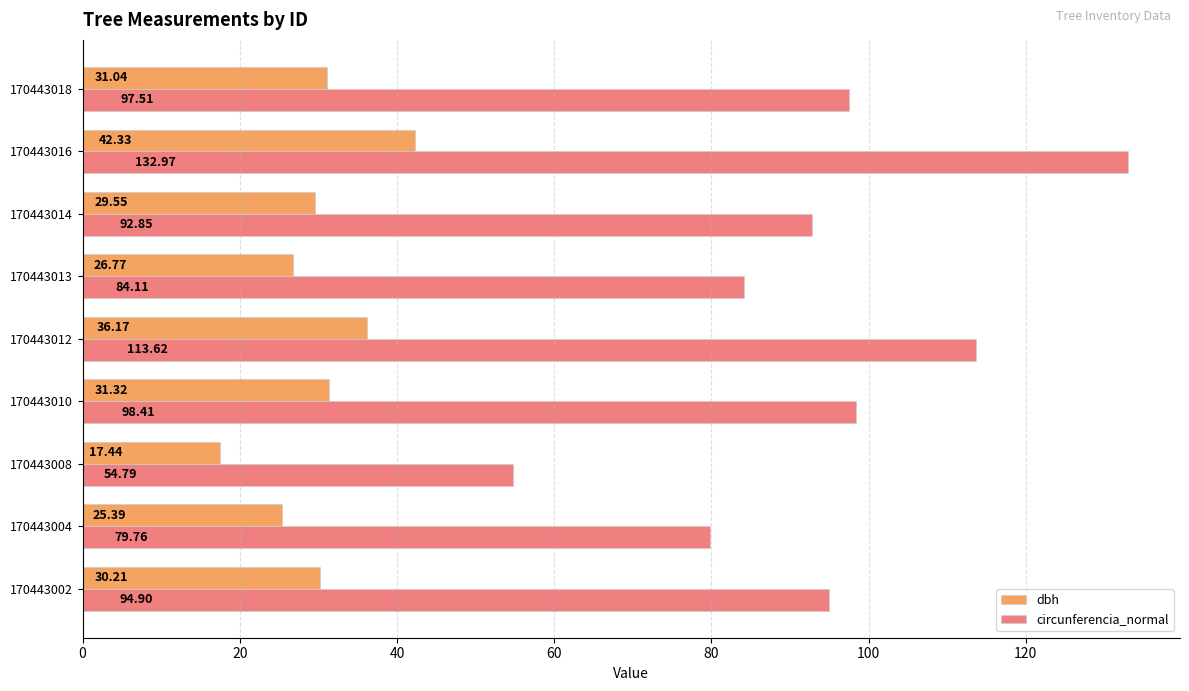

Which series has the widest spread of values?

circunferencia_normal